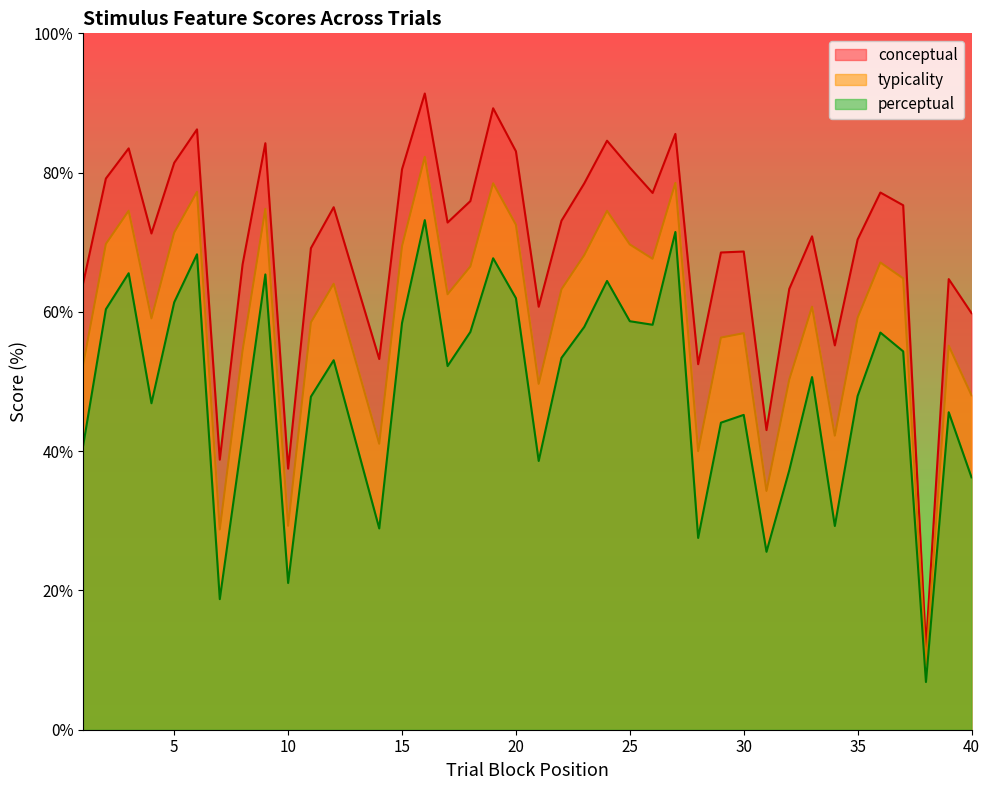

Rank the series by their average value, from highest to lowest.

conceptual, typicality, perceptual